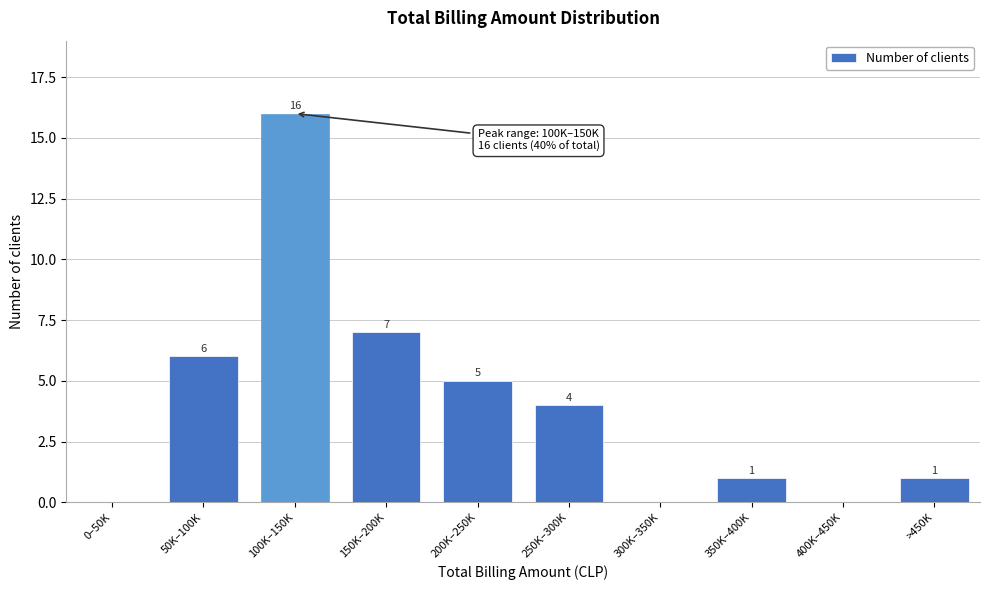

Reading left to right, list all the values displayed in this chart.

0–50K=0	50K–100K=6	100K–150K=16	150K–200K=7	200K–250K=5	250K–300K=4	300K–350K=0	350K–400K=1	400K–450K=0	>450K=1